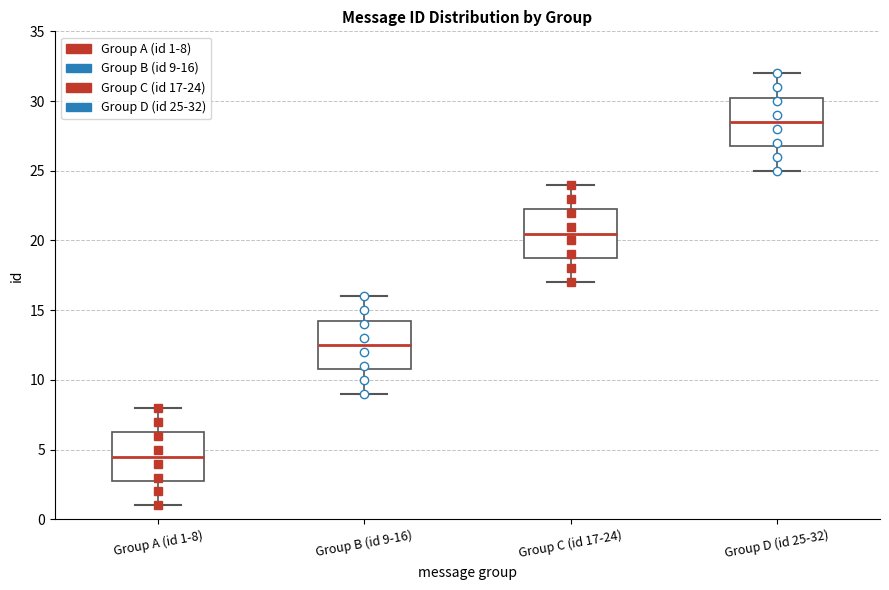

Where does the lower whisker of the box for Group A (id 1-8) end on the y-axis? The values are not printed on the chart, so give them approximately, as read against the axis.

1.0